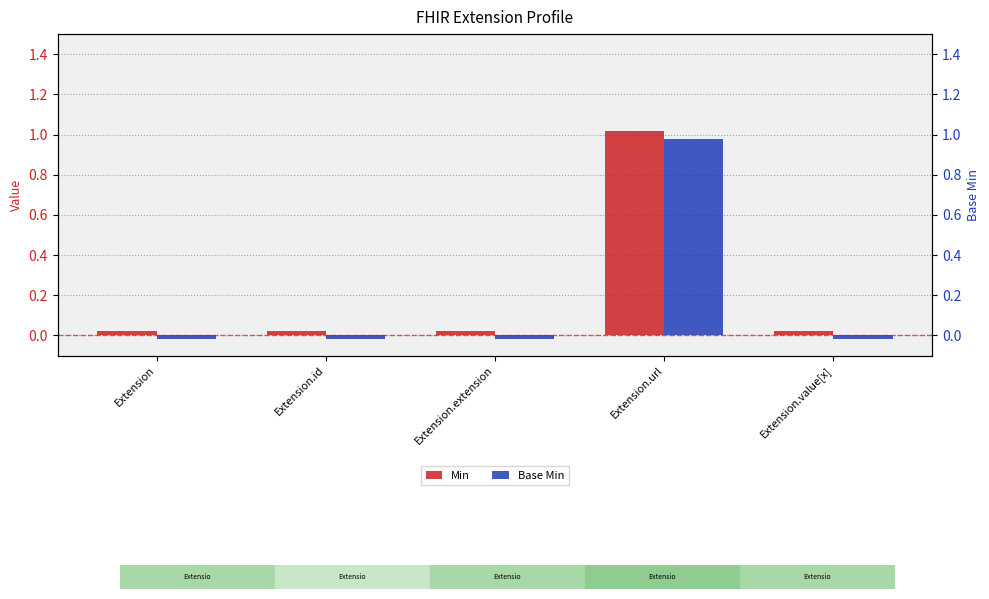

List the series in order of their peak value, highest first.

Min, Base Min